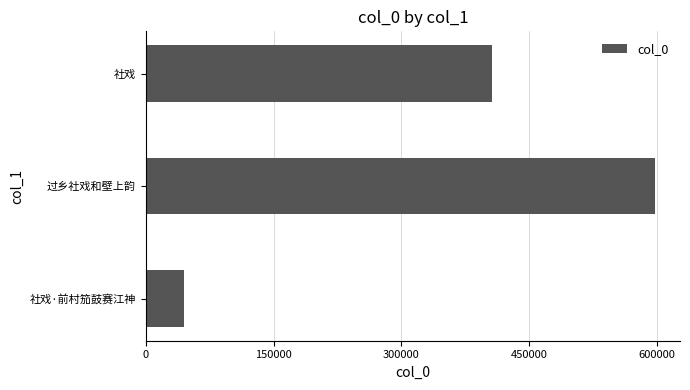

Which has a higher value, 社戏·前村笳鼓赛江神 or 社戏?

社戏